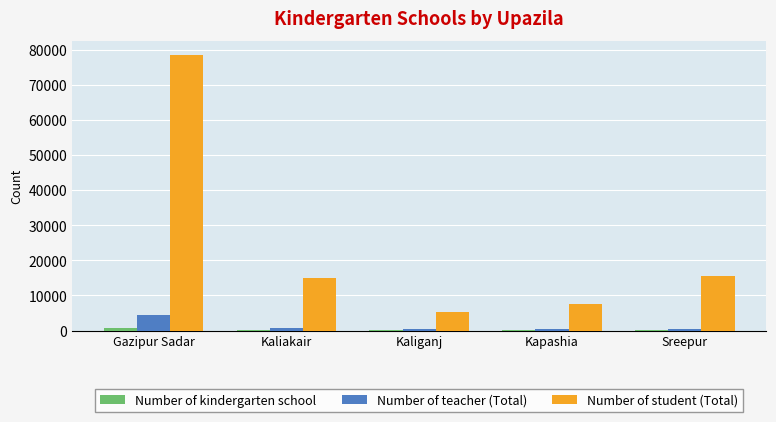

What is the sum of all Number of teacher (Total) values?

6541